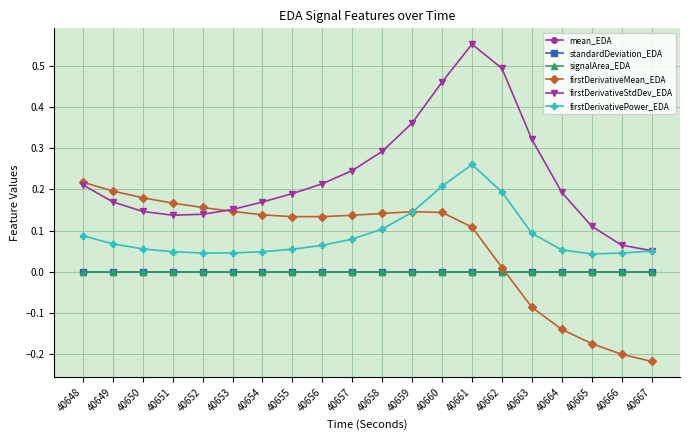

True or false: firstDerivativeStdDev_EDA has more than 2 interior local peaks.

False